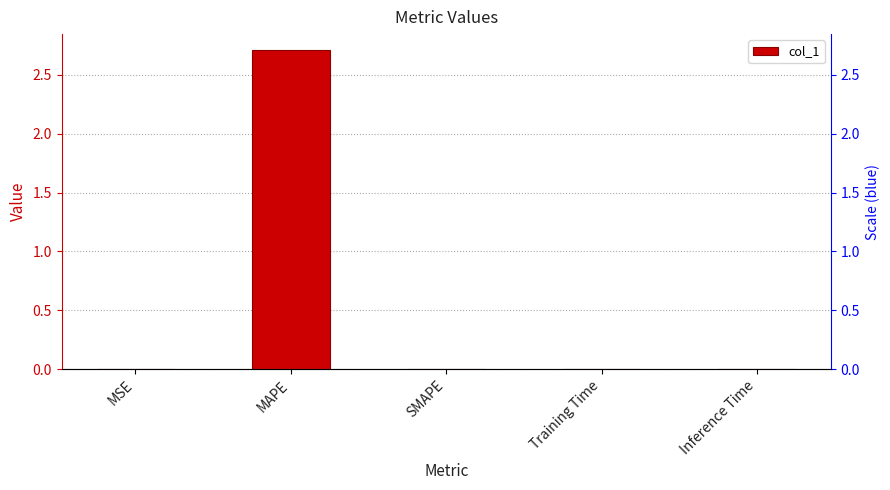

Where is the data nearest to the value 1?

Inference Time